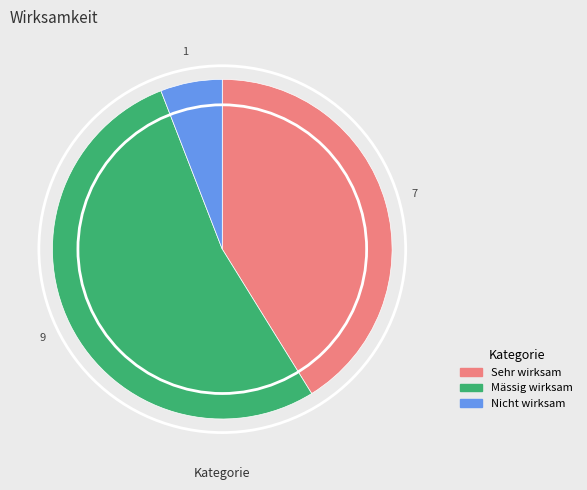

Which has a higher value, Nicht wirksam or Mässig wirksam?

Mässig wirksam